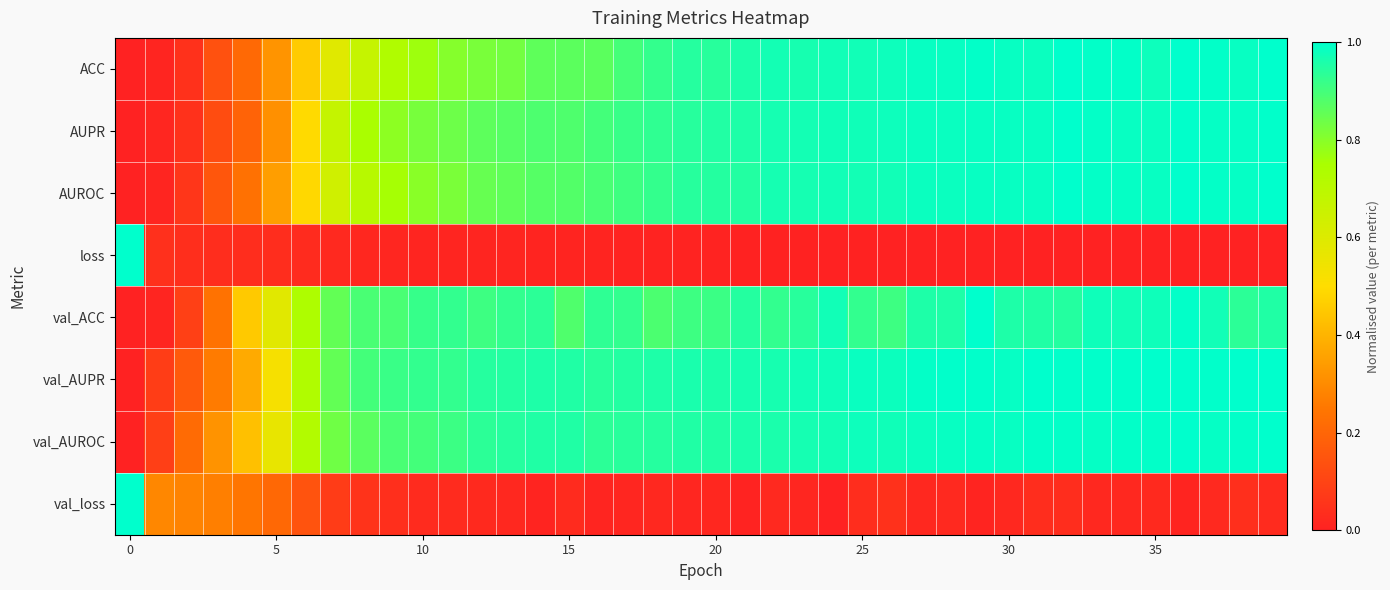

Reading right to left, list all the values displayed in this chart.

ACC: 1.0	1.0	1.0	1.0	1.0	1.0	1.0	1.0	1.0	1.0	1.0	1.0	1.0	1.0	1.0	1.0	1.0	1.0	1.0	0.9	0.9	0.9	0.9	0.9	0.9	0.9	0.8	0.8	0.8	0.8	0.7	0.7	0.6	0.5	0.3	0.2	0.1	0.0	0.0	0.0
AUPR: 1.0	1.0	1.0	1.0	1.0	1.0	1.0	1.0	1.0	1.0	1.0	1.0	1.0	1.0	1.0	1.0	1.0	1.0	1.0	0.9	0.9	0.9	0.9	0.9	0.9	0.9	0.9	0.9	0.8	0.8	0.8	0.7	0.7	0.5	0.3	0.2	0.1	0.0	0.0	0.0
AUROC: 1.0	1.0	1.0	1.0	1.0	1.0	1.0	1.0	1.0	1.0	1.0	1.0	1.0	1.0	1.0	1.0	1.0	1.0	0.9	0.9	0.9	0.9	0.9	0.9	0.9	0.9	0.9	0.8	0.8	0.8	0.8	0.7	0.6	0.5	0.3	0.2	0.2	0.1	0.0	0.0
loss: 0.0	0.0	0.0	0.0	0.0	0.0	0.0	0.0	0.0	0.0	0.0	0.0	0.0	0.0	0.0	0.0	0.0	0.0	0.0	0.0	0.0	0.0	0.0	0.0	0.0	0.0	0.0	0.0	0.0	0.0	0.0	0.0	0.0	0.0	0.0	0.0	0.0	0.0	0.0	1.0
val_ACC: 1.0	0.9	1.0	1.0	1.0	1.0	1.0	0.9	1.0	1.0	1.0	1.0	1.0	0.9	0.9	1.0	0.9	0.9	0.9	0.9	0.9	0.9	0.9	0.9	0.9	0.9	0.9	0.9	0.9	0.9	0.9	0.9	0.9	0.7	0.6	0.5	0.2	0.1	0.0	0.0
val_AUPR: 1.0	1.0	1.0	1.0	1.0	1.0	1.0	1.0	1.0	1.0	1.0	1.0	1.0	1.0	1.0	1.0	1.0	1.0	1.0	1.0	1.0	1.0	0.9	0.9	1.0	1.0	0.9	0.9	0.9	0.9	0.9	0.9	0.9	0.7	0.5	0.4	0.3	0.2	0.1	0.0
val_AUROC: 1.0	1.0	1.0	1.0	1.0	1.0	1.0	1.0	1.0	1.0	1.0	1.0	1.0	1.0	1.0	1.0	1.0	1.0	1.0	1.0	1.0	0.9	0.9	0.9	1.0	1.0	0.9	0.9	0.9	0.9	0.9	0.9	0.8	0.7	0.6	0.4	0.3	0.2	0.1	0.0
val_loss: 0.0	0.0	0.0	0.0	0.0	0.0	0.0	0.0	0.0	0.0	0.0	0.0	0.0	0.0	0.0	0.0	0.0	0.0	0.0	0.0	0.0	0.0	0.0	0.0	0.0	0.0	0.0	0.0	0.0	0.0	0.0	0.1	0.1	0.1	0.2	0.2	0.3	0.3	0.3	1.0